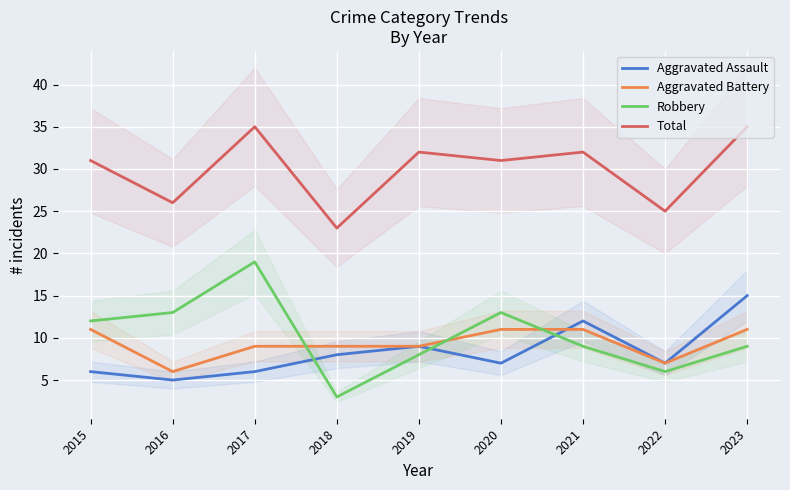

How many interior local peaks does the Robbery series have?

2